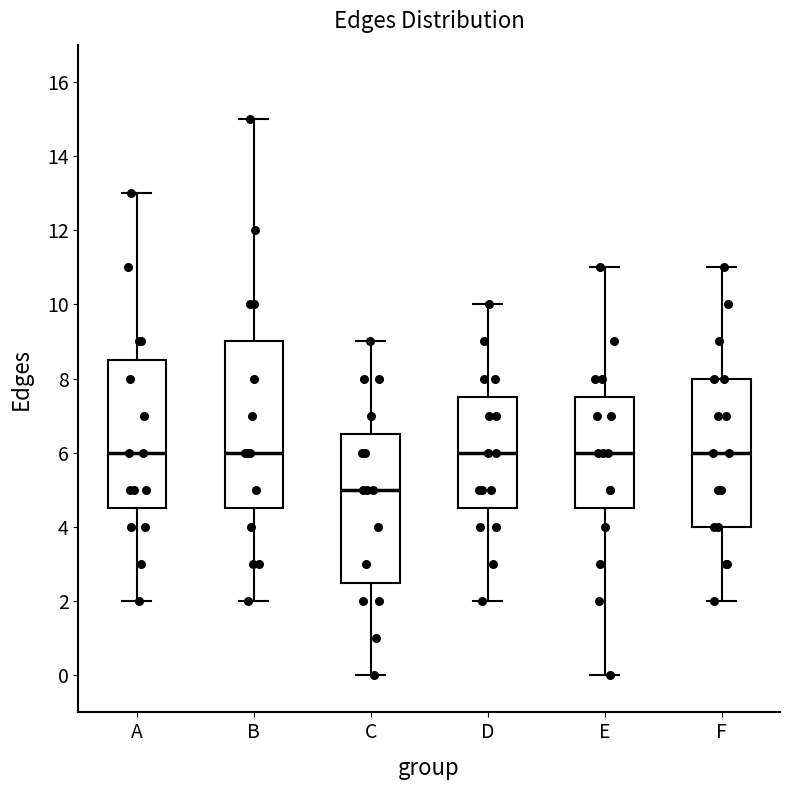

Reading left to right, transcribe this box plot: for each box, give where its median line is, the range the box spans, and where its two whiskers end, as read against the y-axis. The values are not printed on the chart, so give them approximately, as read against the axis.

A: median 6.0, box 4.6 to 8.6, whiskers 2.0 to 13.0
B: median 6.0, box 4.6 to 9.0, whiskers 2.0 to 15.0
C: median 5.0, box 2.6 to 6.6, whiskers 0.0 to 9.0
D: median 6.0, box 4.6 to 7.6, whiskers 2.0 to 10.0
E: median 6.0, box 4.6 to 7.6, whiskers 0.0 to 11.0
F: median 6.0, box 4.0 to 8.0, whiskers 2.0 to 11.0